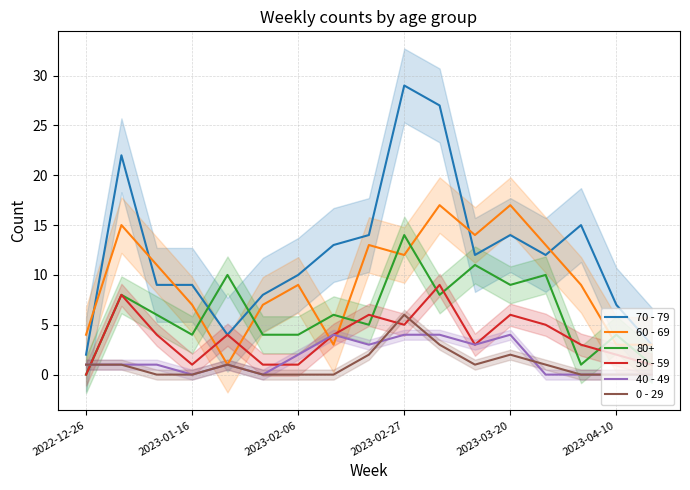

At which label does 70 - 79 reach its peak?

2023-02-27